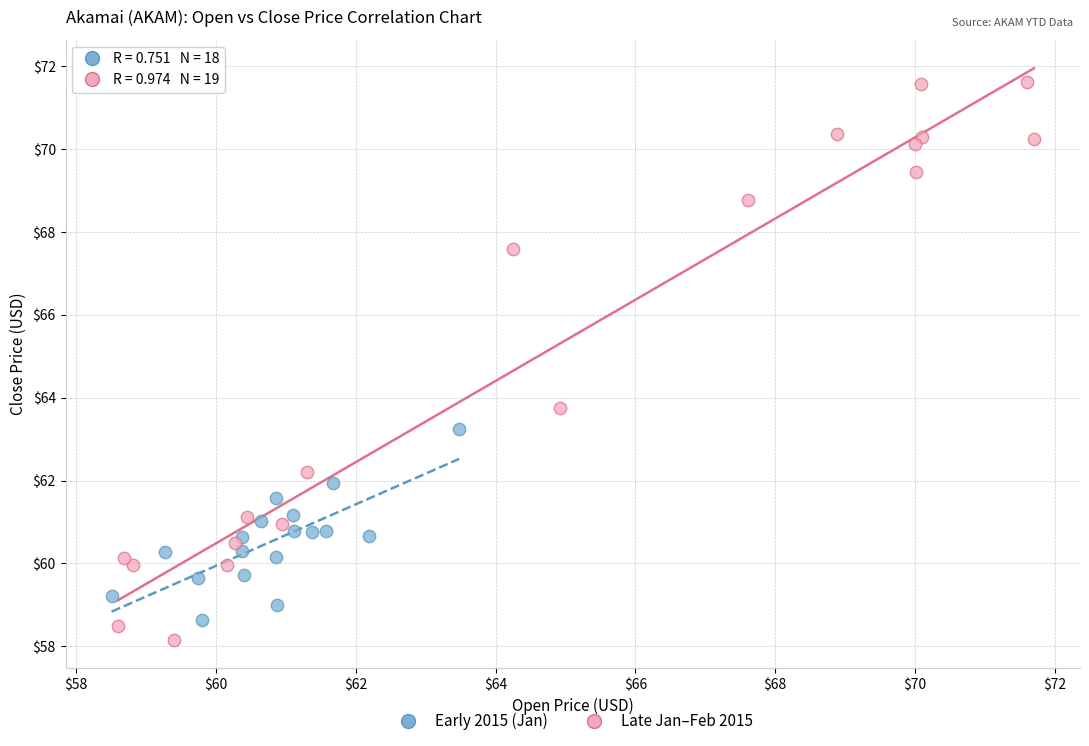

Which series contains the highest Y value?

Late Jan–Feb 2015